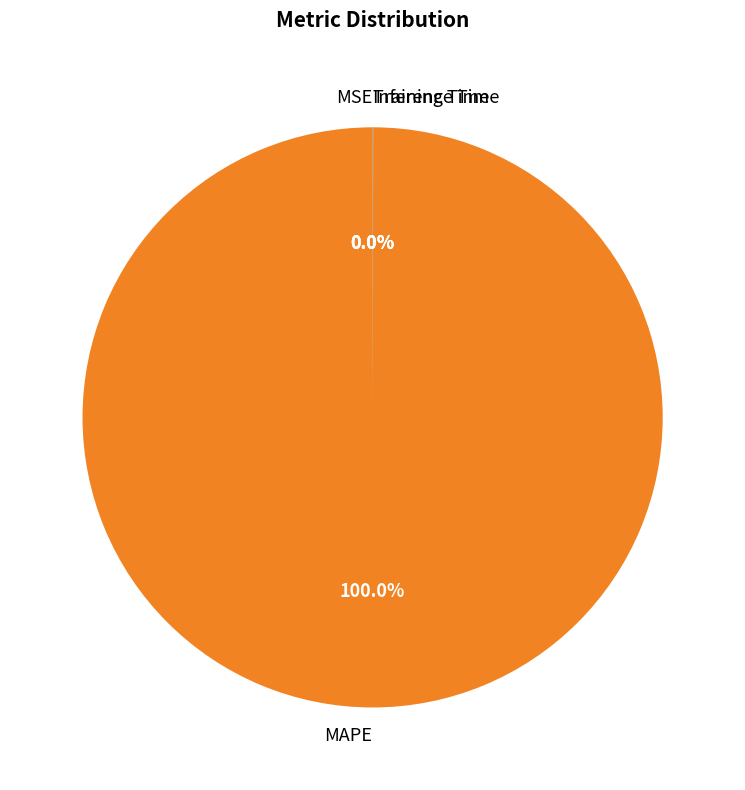

What is the largest slice in the pie chart?

MAPE